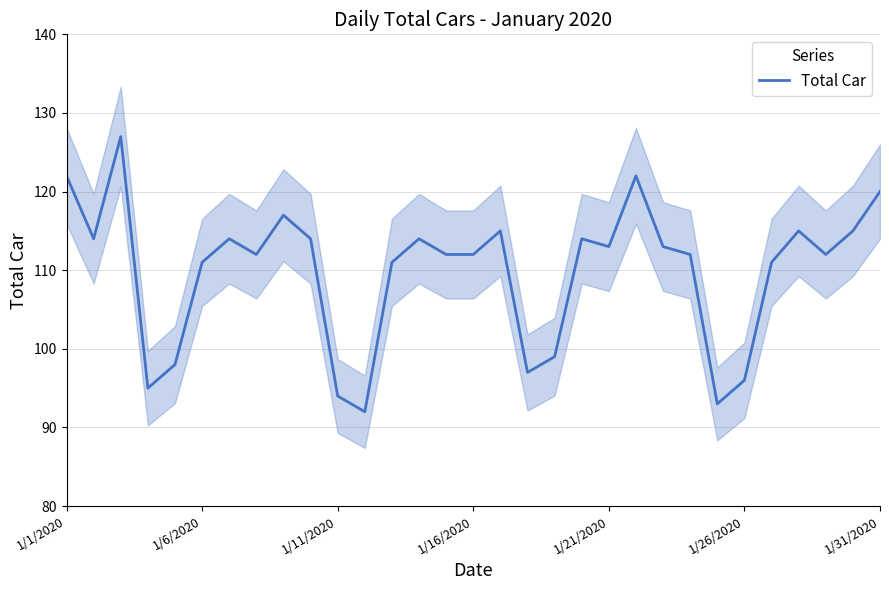

What is the value of the 10th point from the left?

114